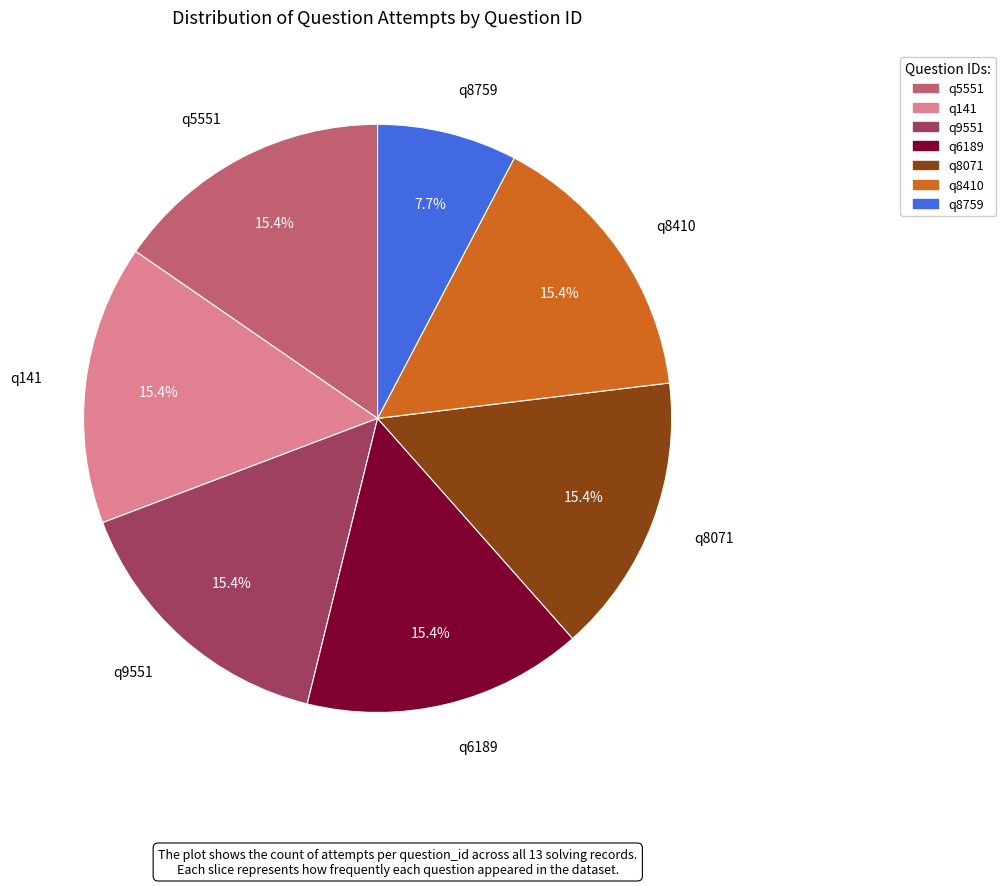

To the nearest percent, what is the difference between the largest and smallest slice percentages?

8%